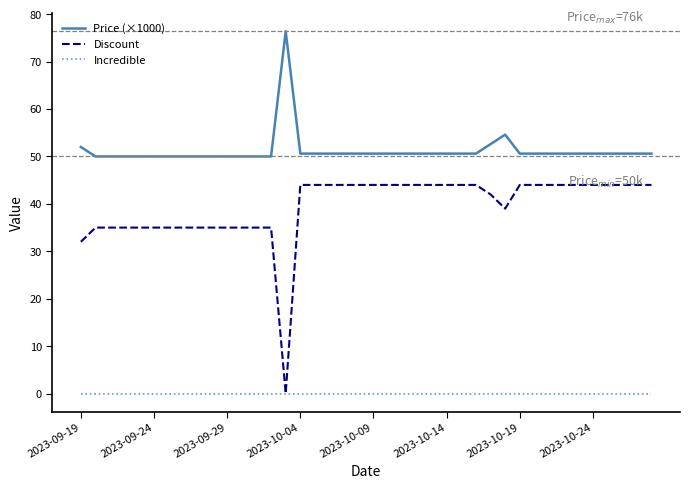

Rank the series by their average value, from highest to lowest.

Price (×1000), Discount, Incredible